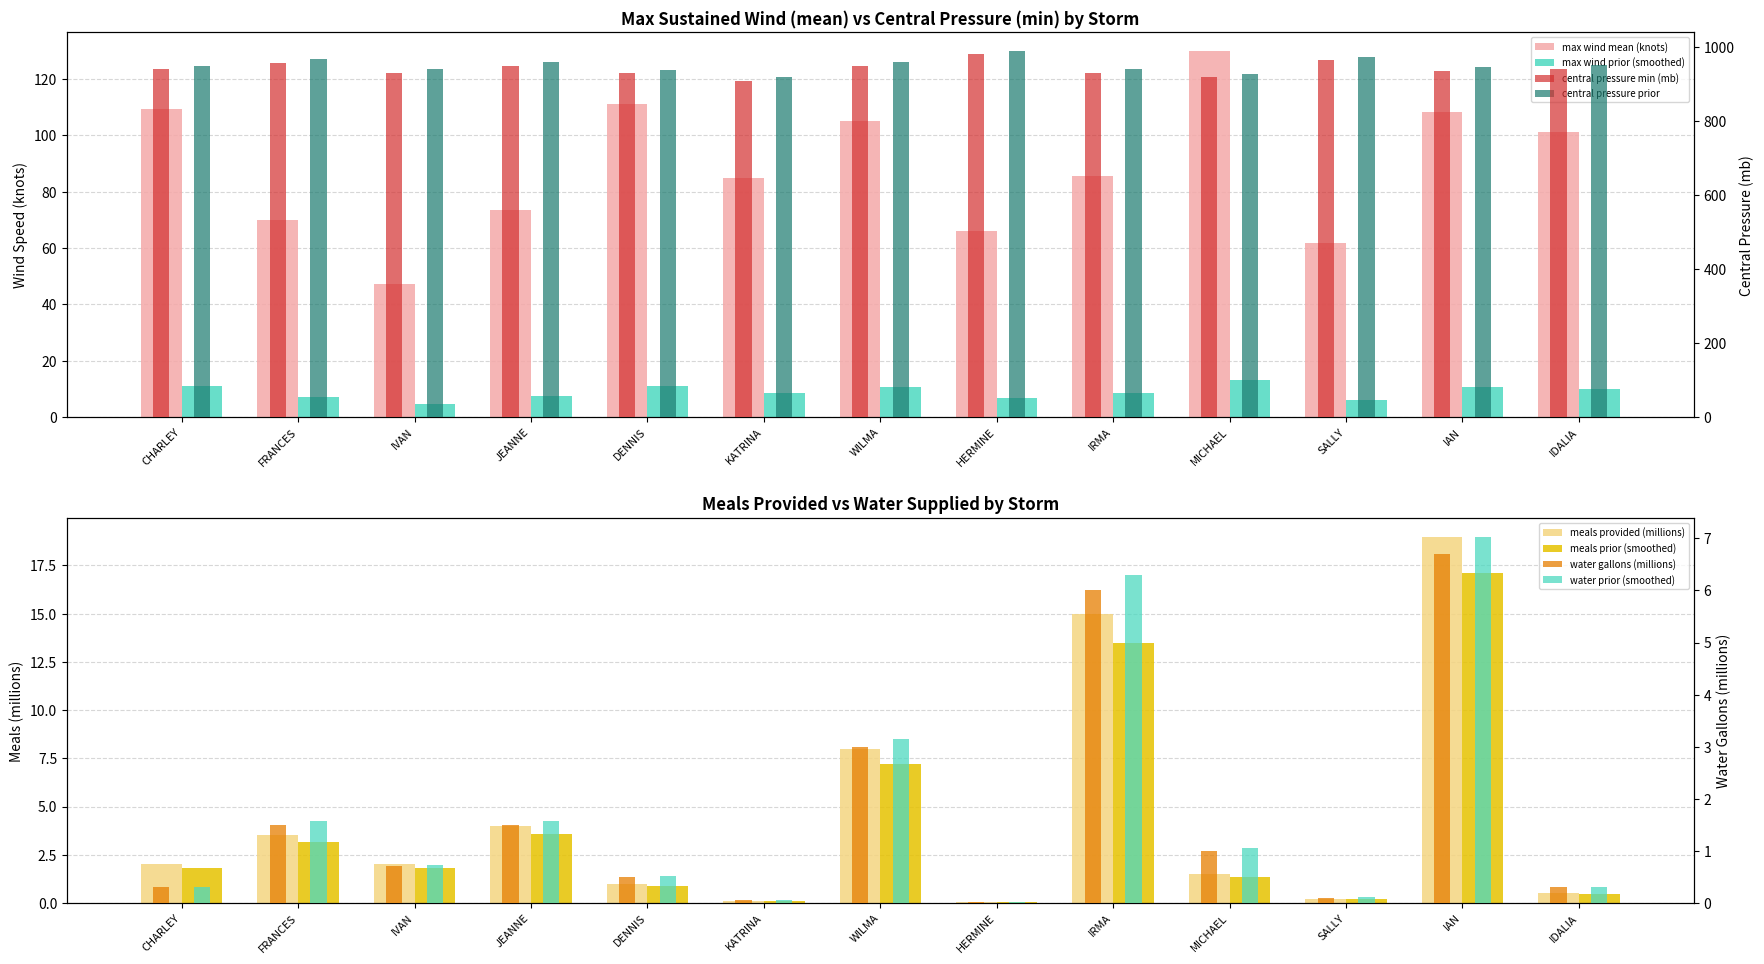

True or false: central_pressure_min has a value of 965.0 at SALLY.

True